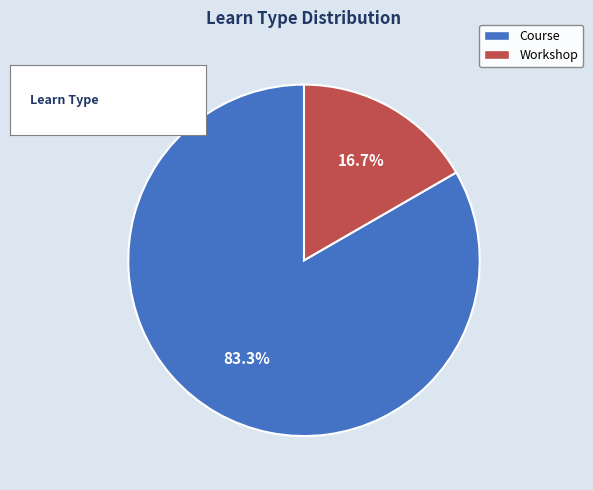

Approximately how many times larger is the value at Workshop compared to Course?

0.2